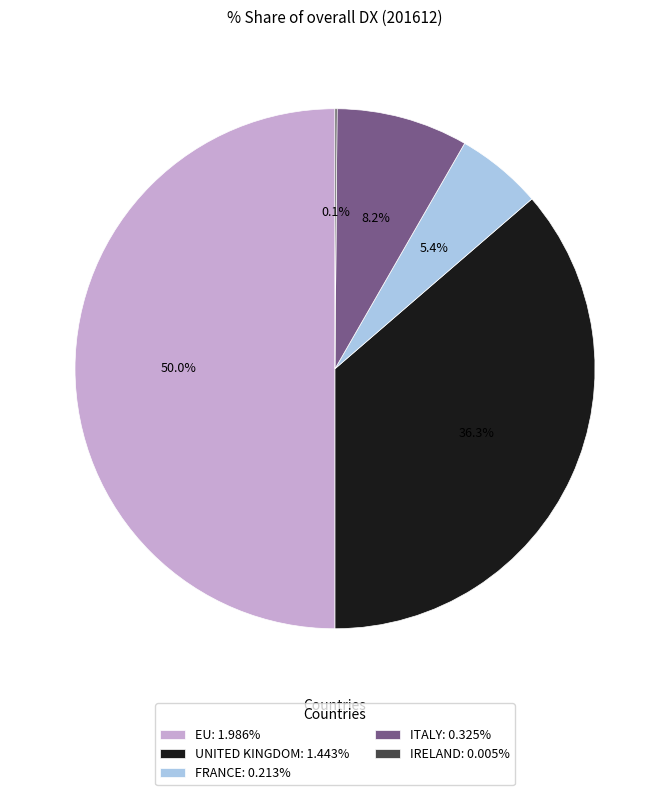

Does ITALY: 0.325% account for over 50% of the chart?

No